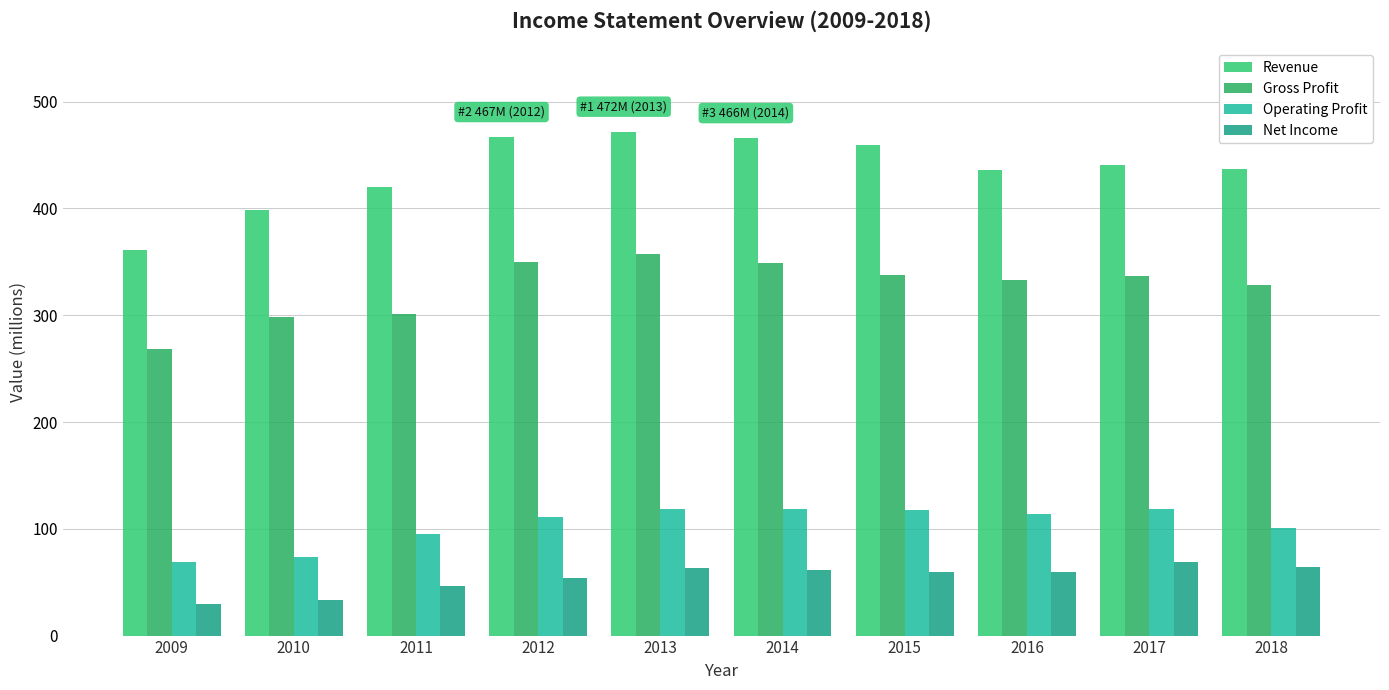

How many distinct data groups are displayed?

4